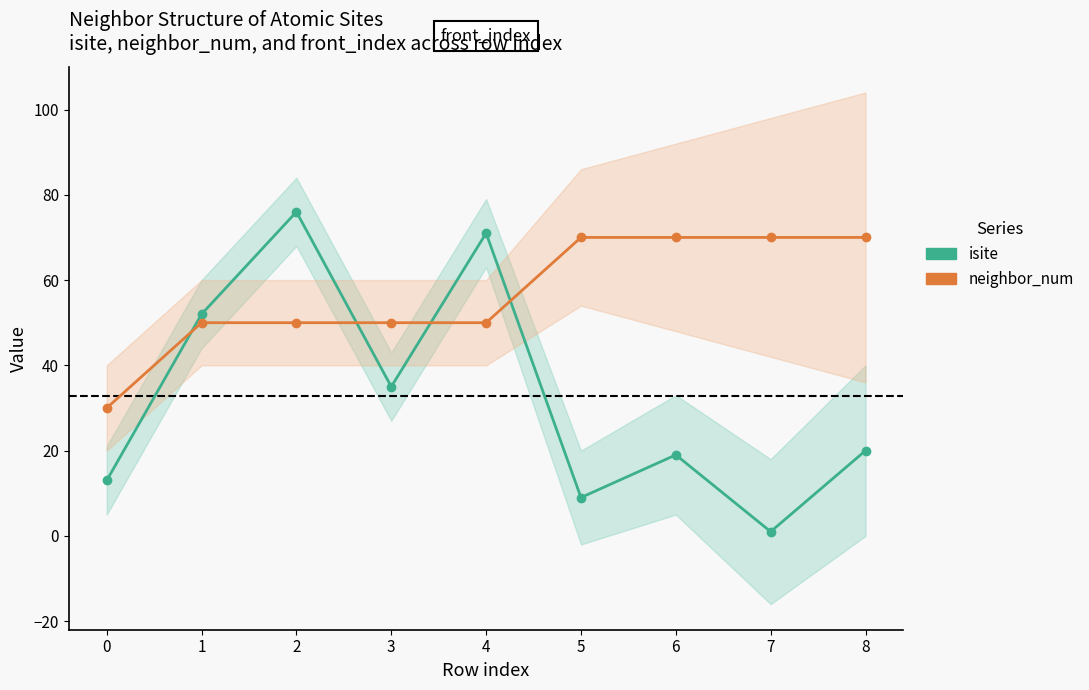

The value of isite at 7 is 1. True or false?

True